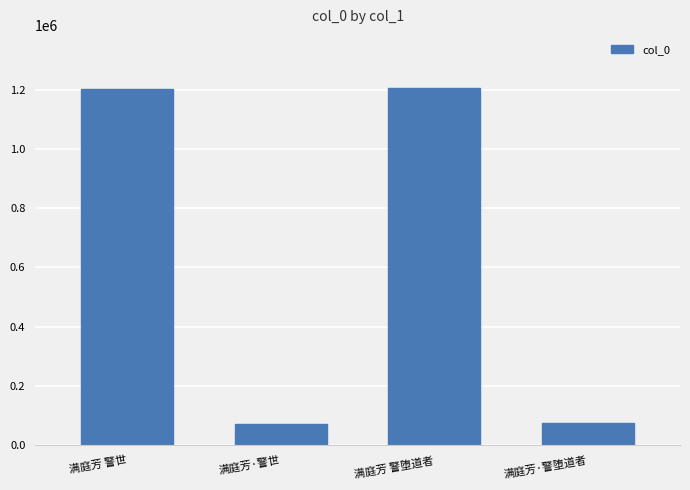

Does the chart contain any negative values?

No